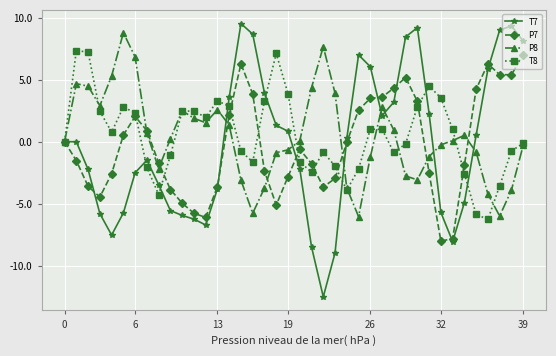

True or false: P7 has more than 1 points higher than both neighbors.

True